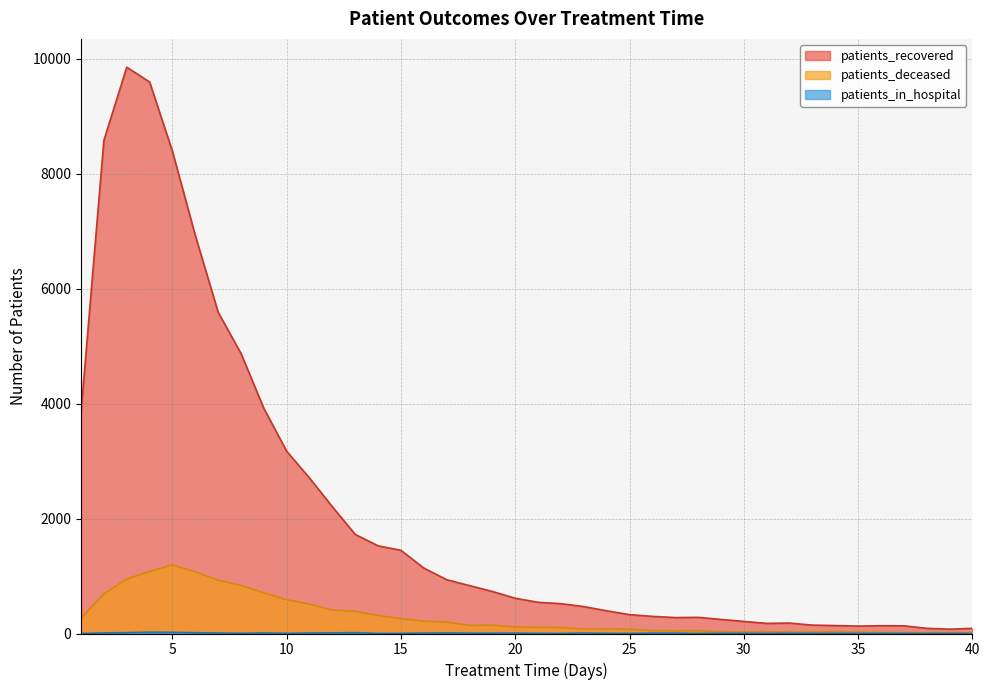

How many lines are shown in the chart?

3